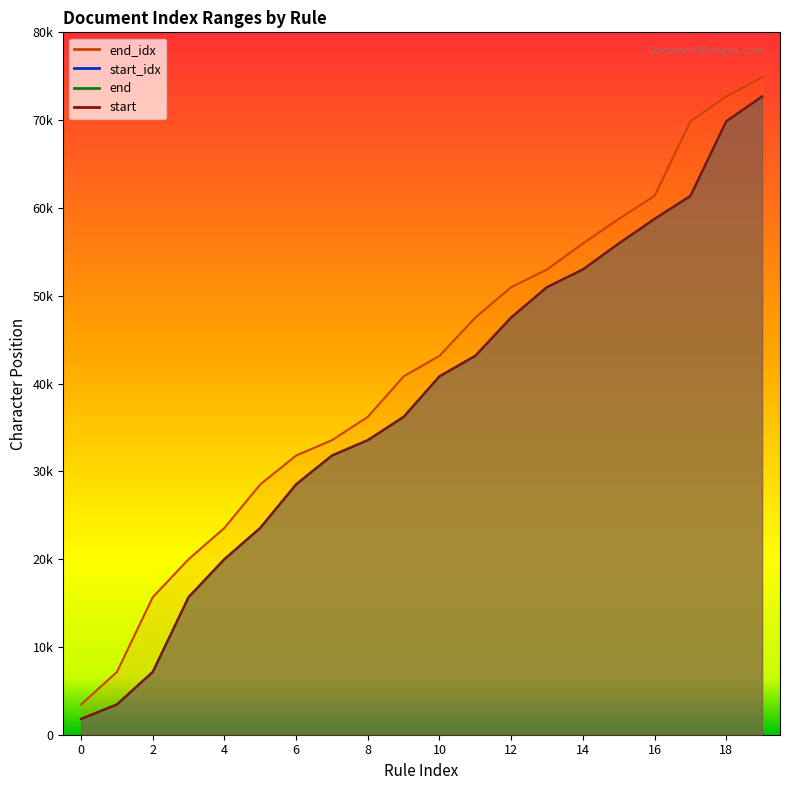

Which series has the widest spread of values?

end_idx